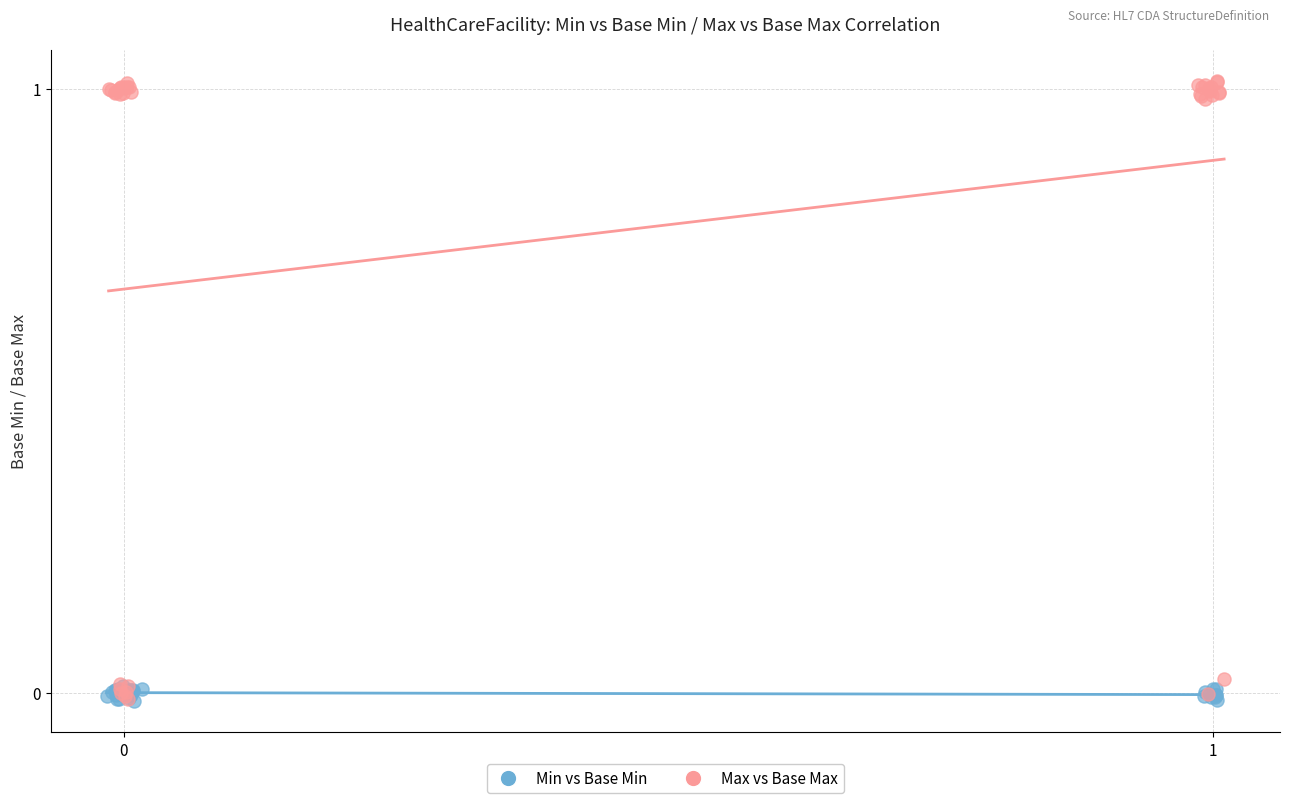

Which series reaches the maximum Y coordinate?

Max vs Base Max